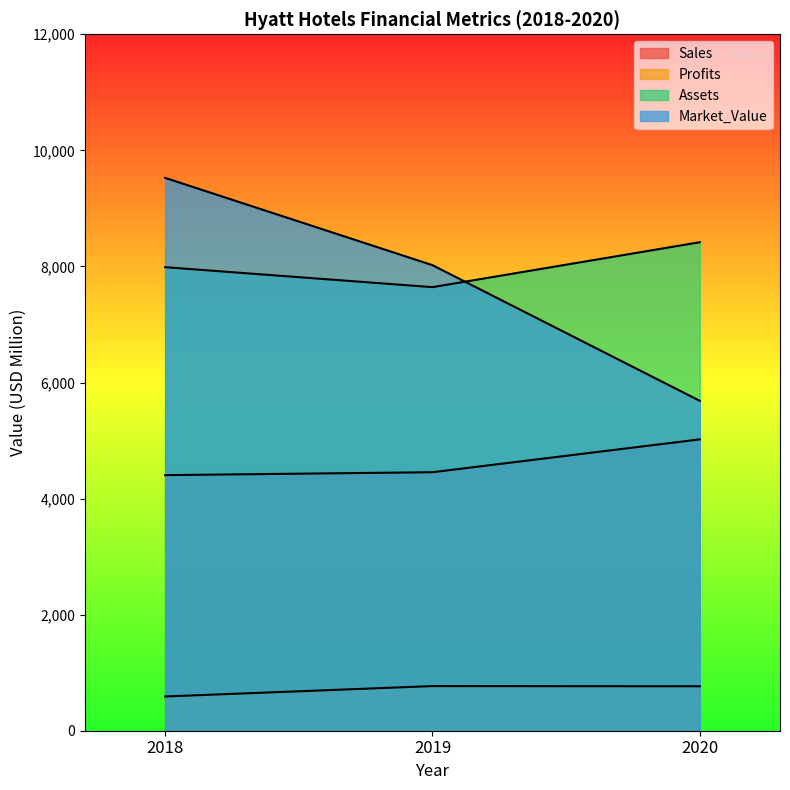

What is the approximate value of Sales at 2019, to the nearest 10?

4450